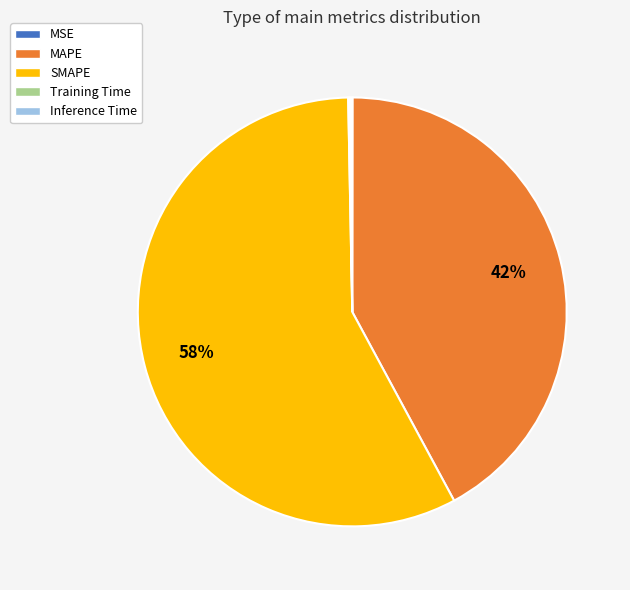

Which category accounts for the majority?

SMAPE